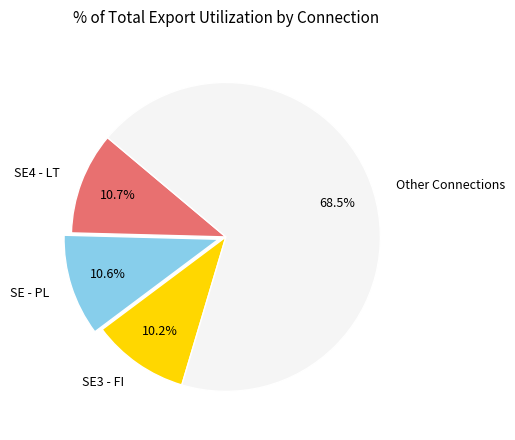

Do Other Connections and SE3 - FI together represent more than half of the pie?

Yes